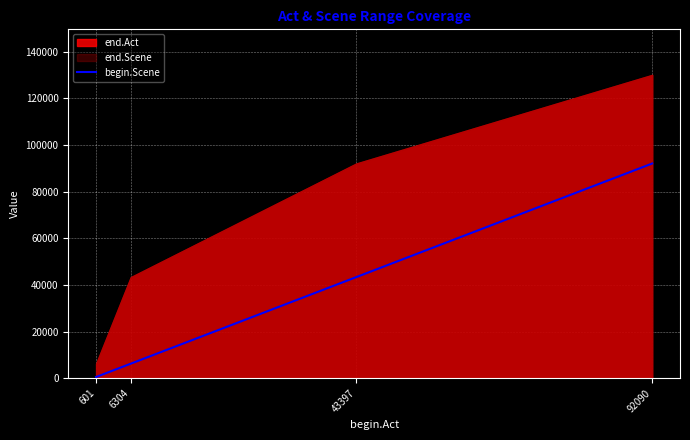

True or false: begin.Scene has a value of 163047 at 92090.

False